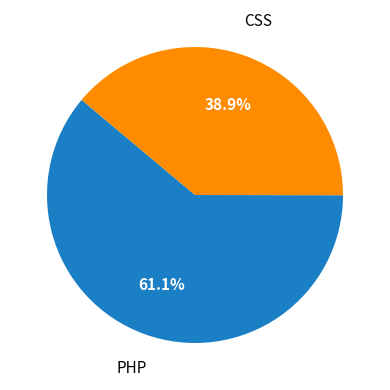

Is there a majority slice in this chart?

Yes